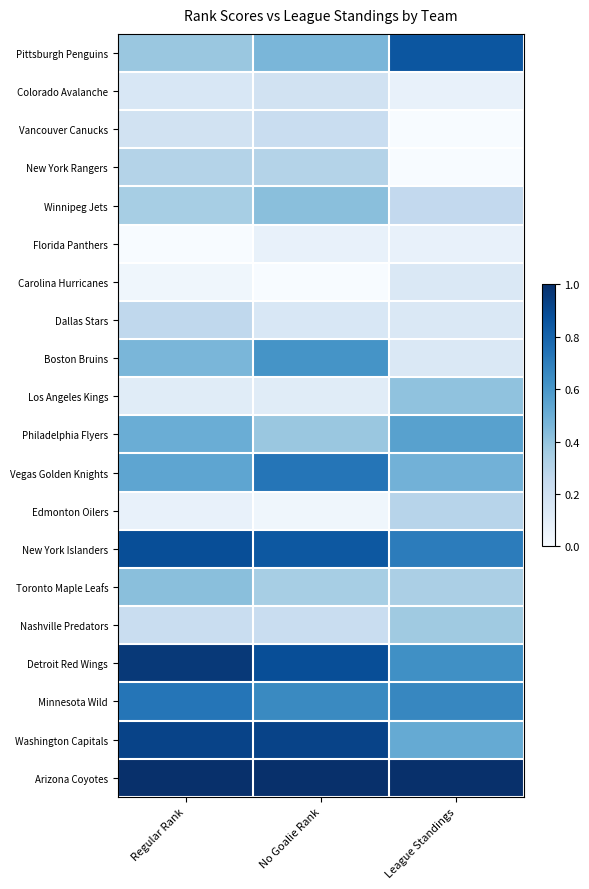

Reading left to right, extract all data points from this chart.

Pittsburgh Penguins: Regular Rank=0.4	No Goalie Rank=0.5	League Standings=0.9
Colorado Avalanche: Regular Rank=0.2	No Goalie Rank=0.2	League Standings=0.1
Vancouver Canucks: Regular Rank=0.2	No Goalie Rank=0.2	League Standings=0.0
New York Rangers: Regular Rank=0.3	No Goalie Rank=0.3	League Standings=0.0
Winnipeg Jets: Regular Rank=0.3	No Goalie Rank=0.4	League Standings=0.3
Florida Panthers: Regular Rank=0.0	No Goalie Rank=0.1	League Standings=0.1
Carolina Hurricanes: Regular Rank=0.0	No Goalie Rank=0.0	League Standings=0.1
Dallas Stars: Regular Rank=0.3	No Goalie Rank=0.2	League Standings=0.1
Boston Bruins: Regular Rank=0.5	No Goalie Rank=0.6	League Standings=0.1
Los Angeles Kings: Regular Rank=0.1	No Goalie Rank=0.1	League Standings=0.4
Philadelphia Flyers: Regular Rank=0.5	No Goalie Rank=0.4	League Standings=0.6
Vegas Golden Knights: Regular Rank=0.5	No Goalie Rank=0.7	League Standings=0.5
Edmonton Oilers: Regular Rank=0.1	No Goalie Rank=0.0	League Standings=0.3
New York Islanders: Regular Rank=0.9	No Goalie Rank=0.8	League Standings=0.7
Toronto Maple Leafs: Regular Rank=0.4	No Goalie Rank=0.3	League Standings=0.3
Nashville Predators: Regular Rank=0.2	No Goalie Rank=0.2	League Standings=0.4
Detroit Red Wings: Regular Rank=1.0	No Goalie Rank=0.9	League Standings=0.6
Minnesota Wild: Regular Rank=0.7	No Goalie Rank=0.7	League Standings=0.7
Washington Capitals: Regular Rank=0.9	No Goalie Rank=0.9	League Standings=0.5
Arizona Coyotes: Regular Rank=1.0	No Goalie Rank=1.0	League Standings=1.0